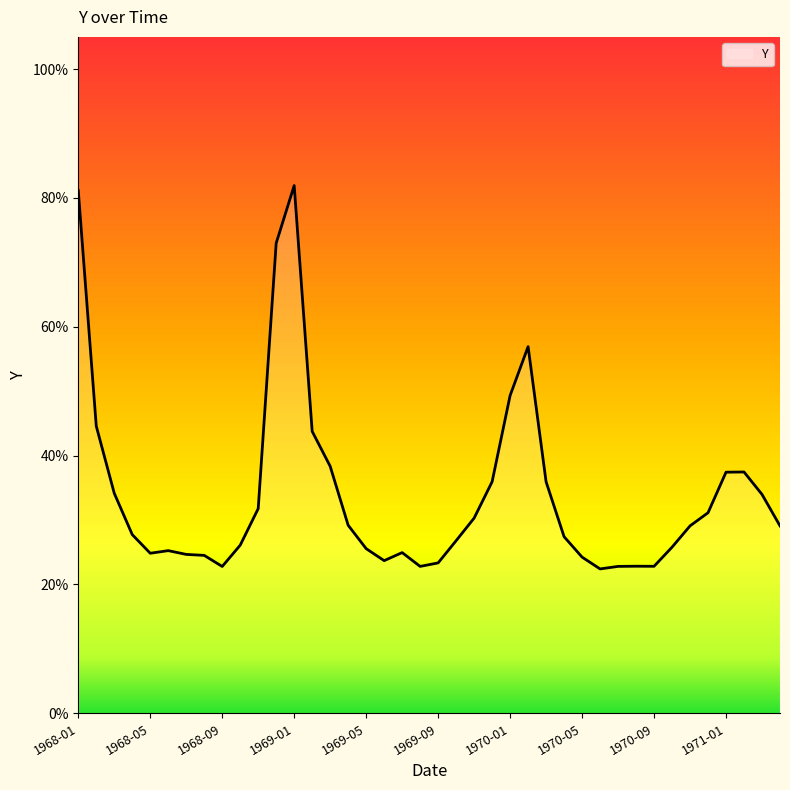

How many interior local peaks (higher than both neighbors) does the data have?

6